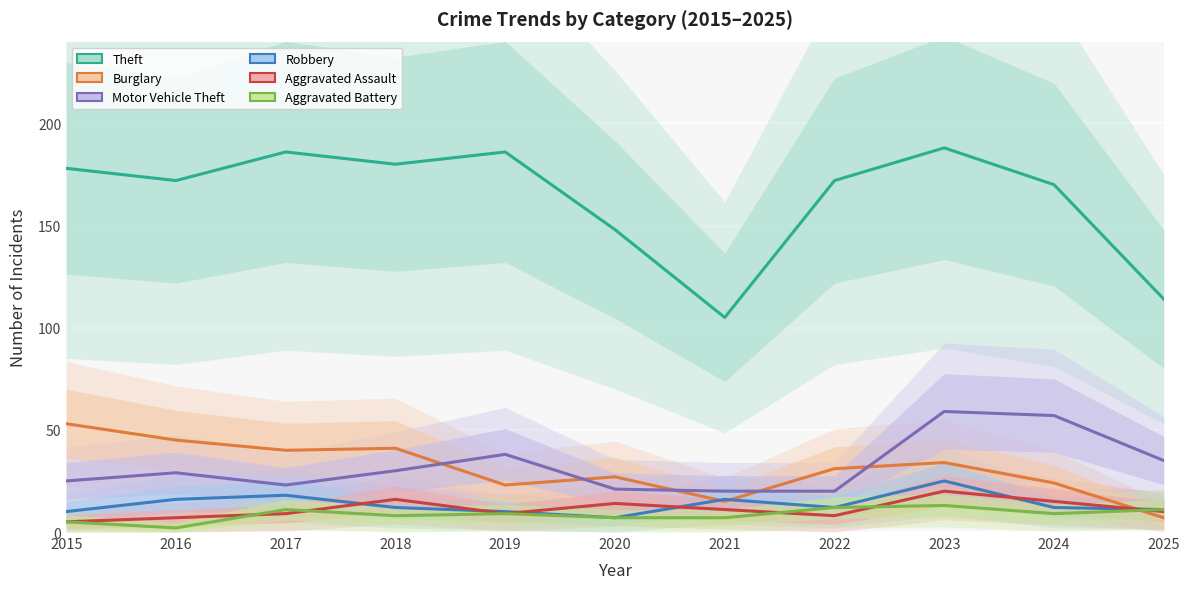

At which category does Aggravated Battery reach its first local peak?

2017